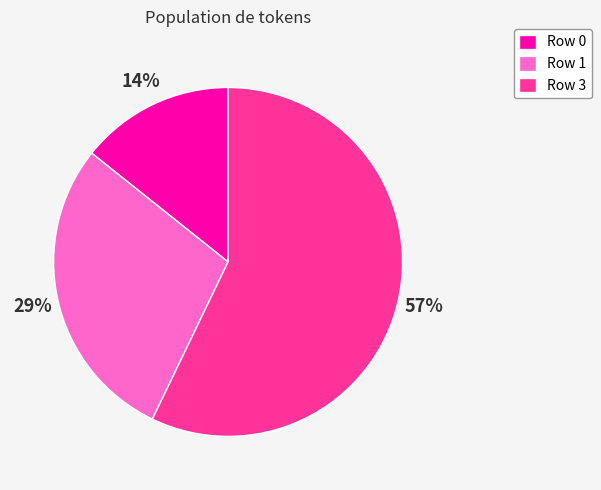

Which category has the biggest portion of the pie?

Row 3